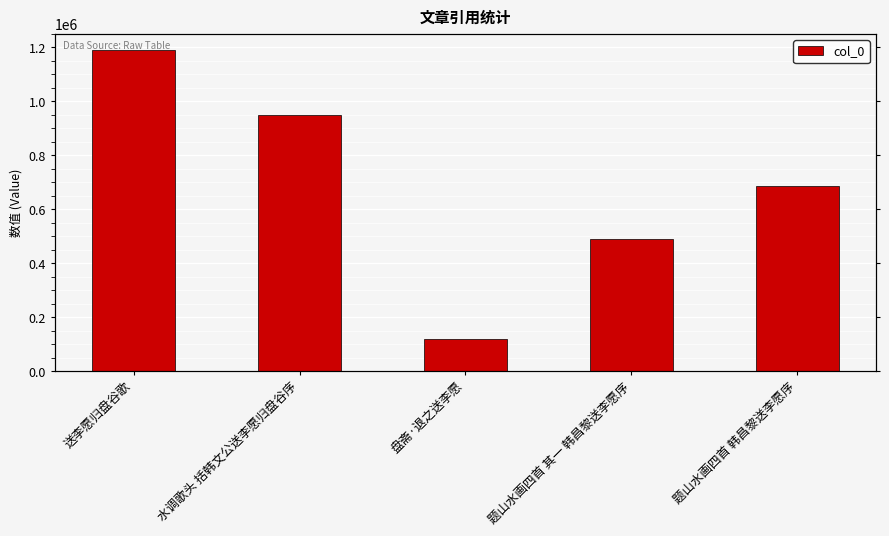

What is the difference between the maximum and minimum values?

1069564